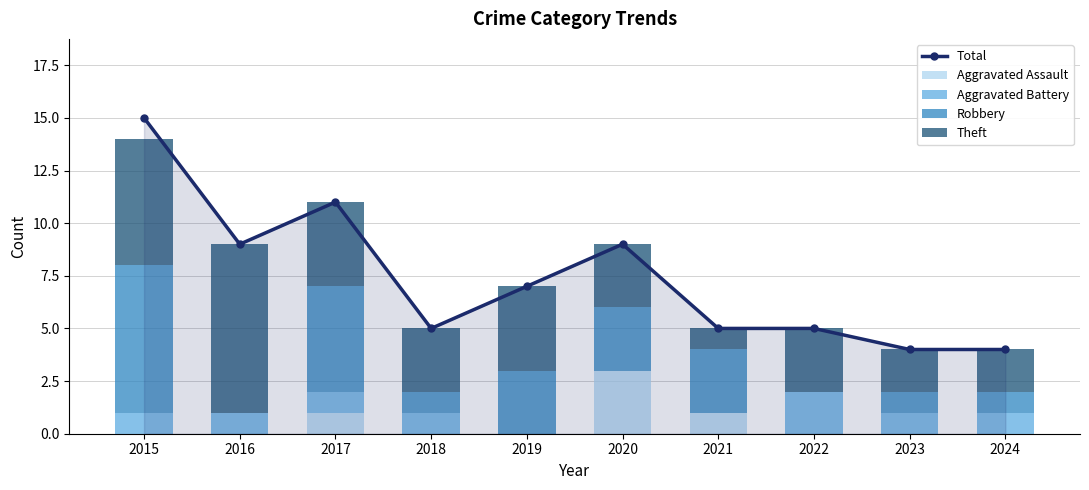

Which series has the widest spread of values?

Total